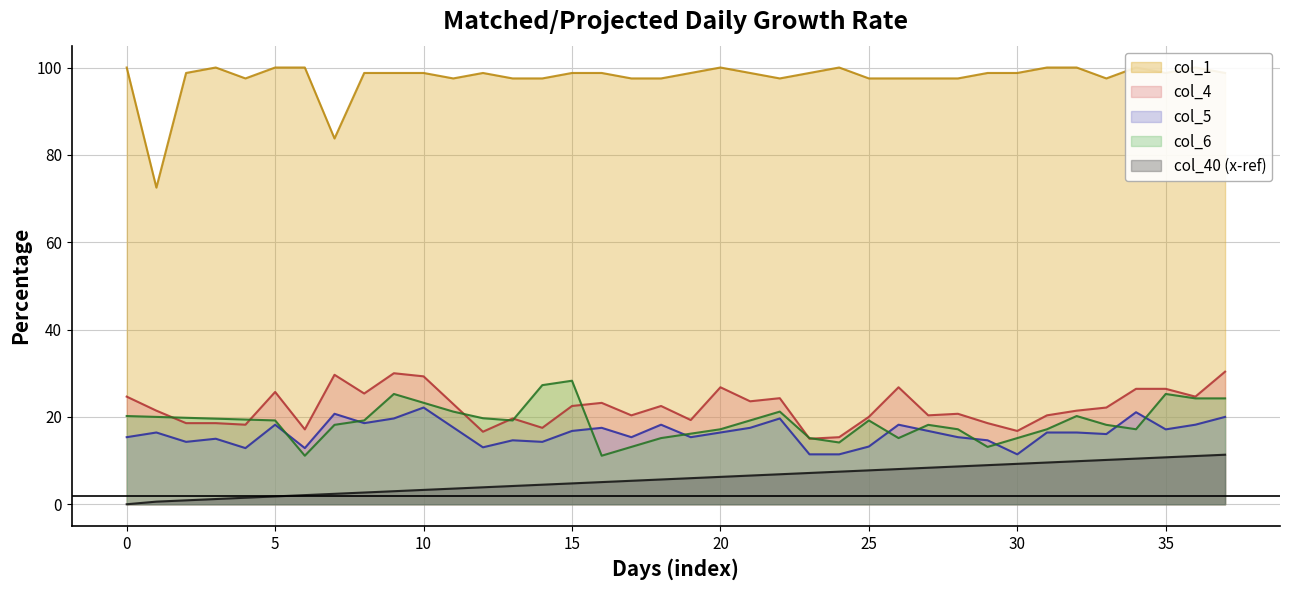

How many data points in col_4 are above 22?

19